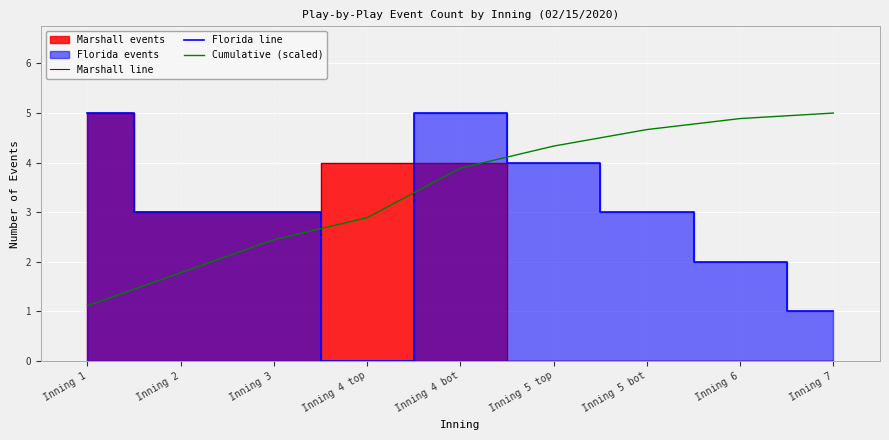

Between which two adjacent categories do Florida line and Marshall line first intersect?

Inning 4 top and Inning 4 bot